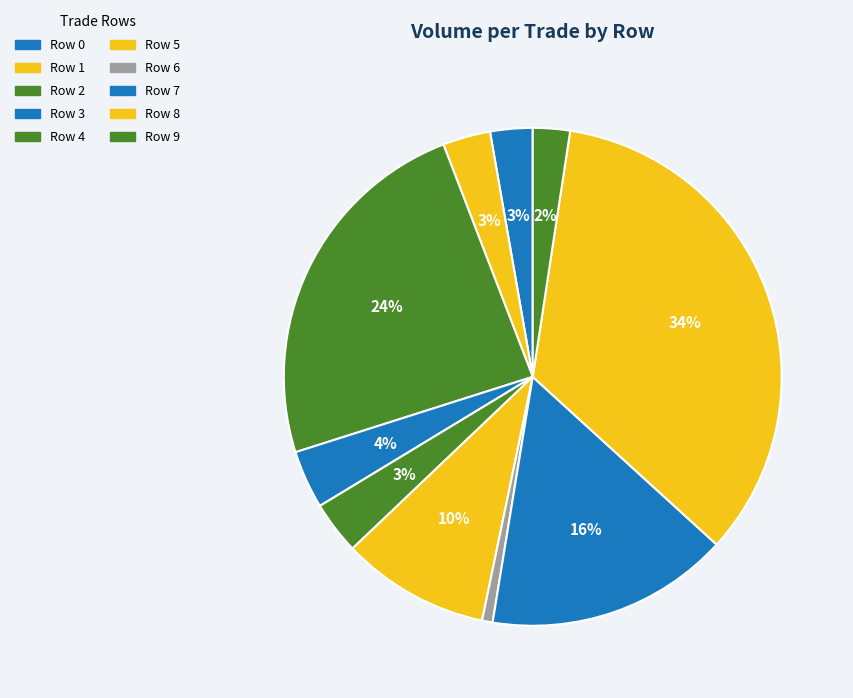

What is the smallest slice in the pie chart?

Row 6